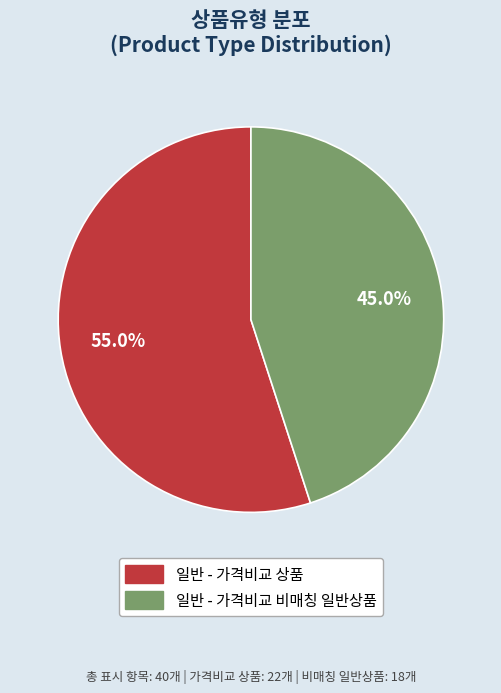

Is the sum of 일반 - 가격비교 상품 and 일반 - 가격비교 비매칭 일반상품 greater than half?

Yes